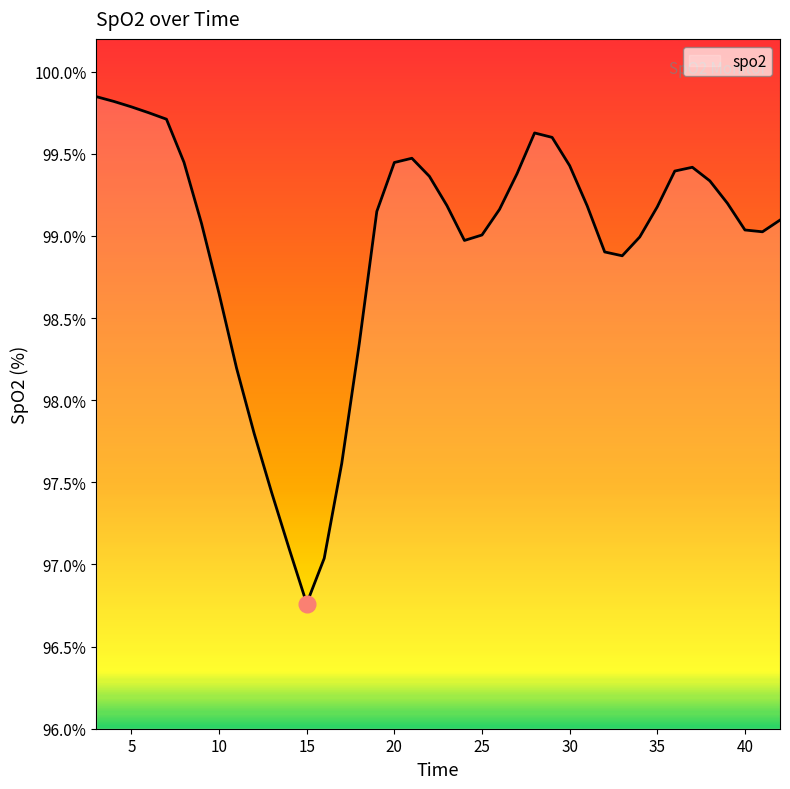

What is the difference between the maximum and minimum values?

3.1